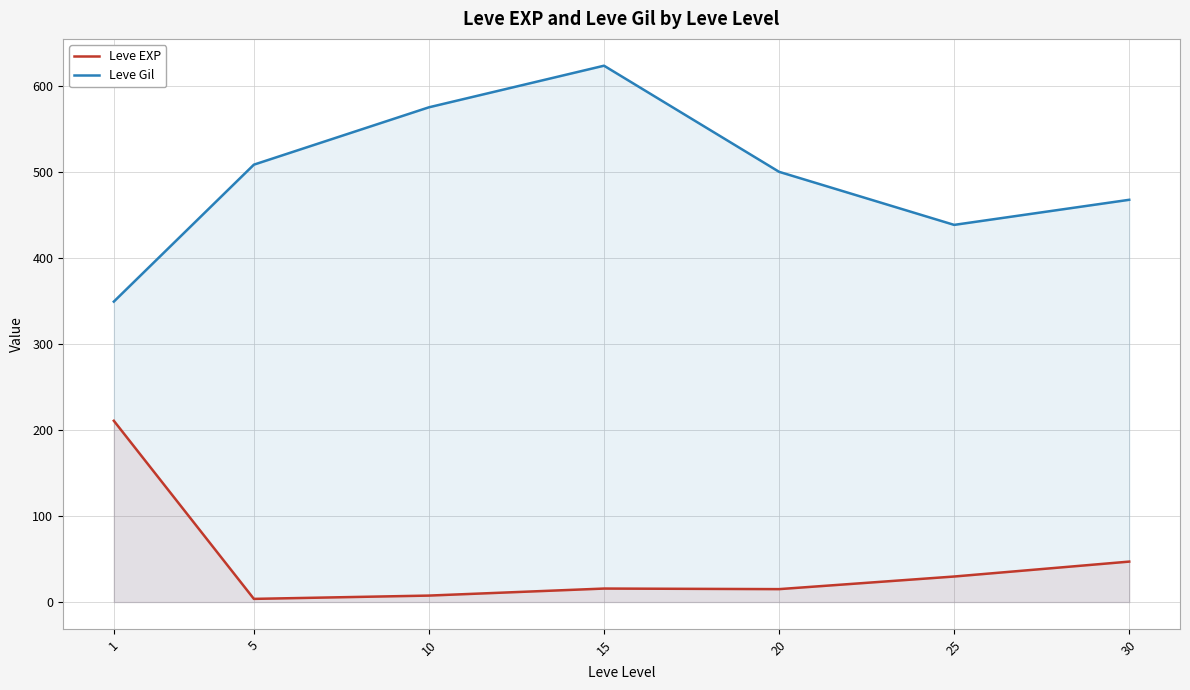

The value of Leve EXP at 30 is 32.2. True or false?

False